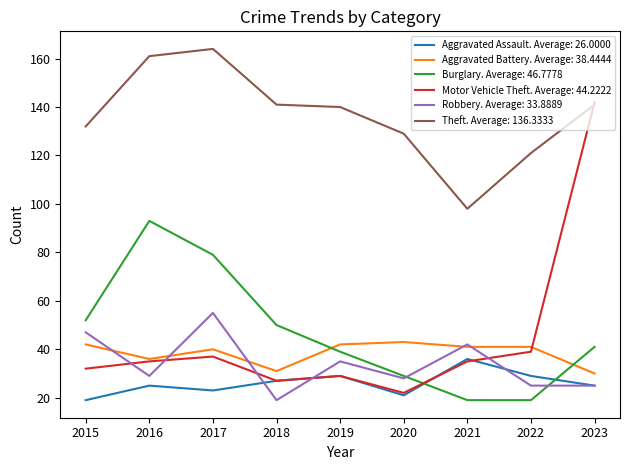

True or false: Theft. Average: 136.3333 and Burglary. Average: 46.7778 cross at least once.

False